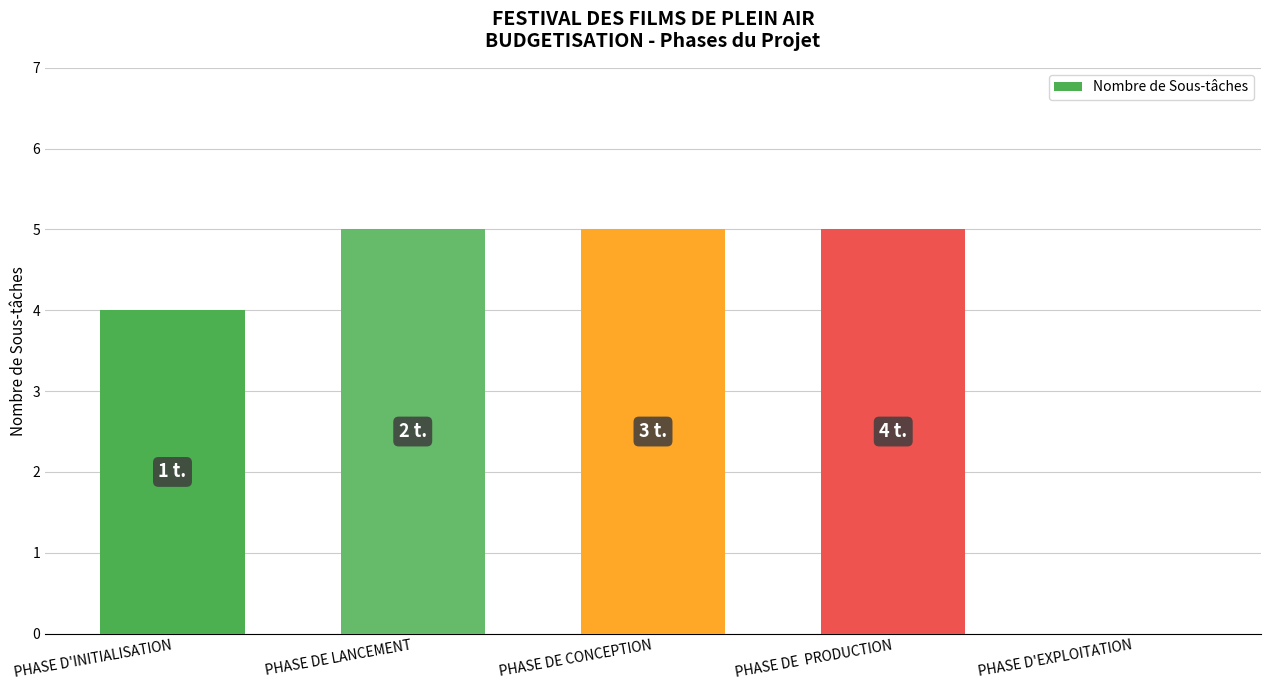

What is the approximate value at PHASE DE LANCEMENT?

5